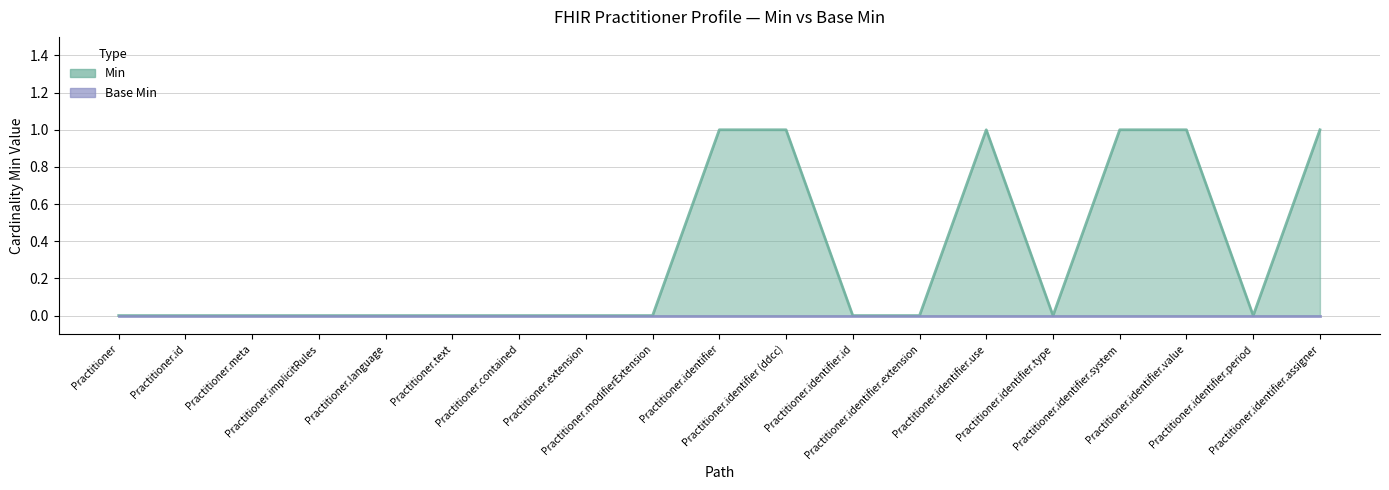

At which category does the chart reach its peak across all series?

Practitioner.identifier